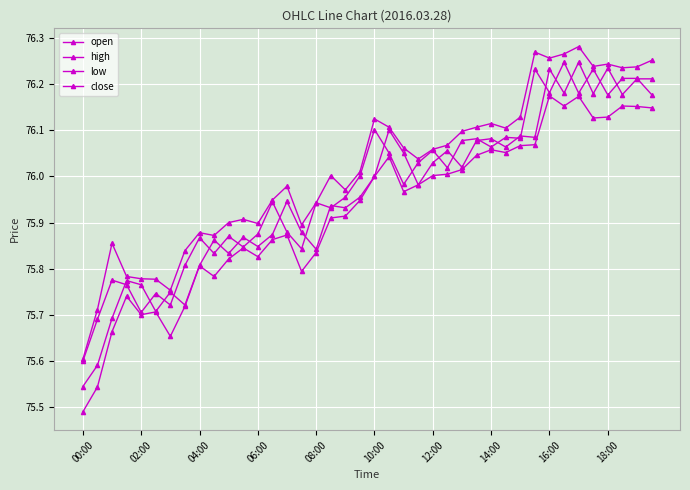

True or false: close and open intersect in this chart.

True